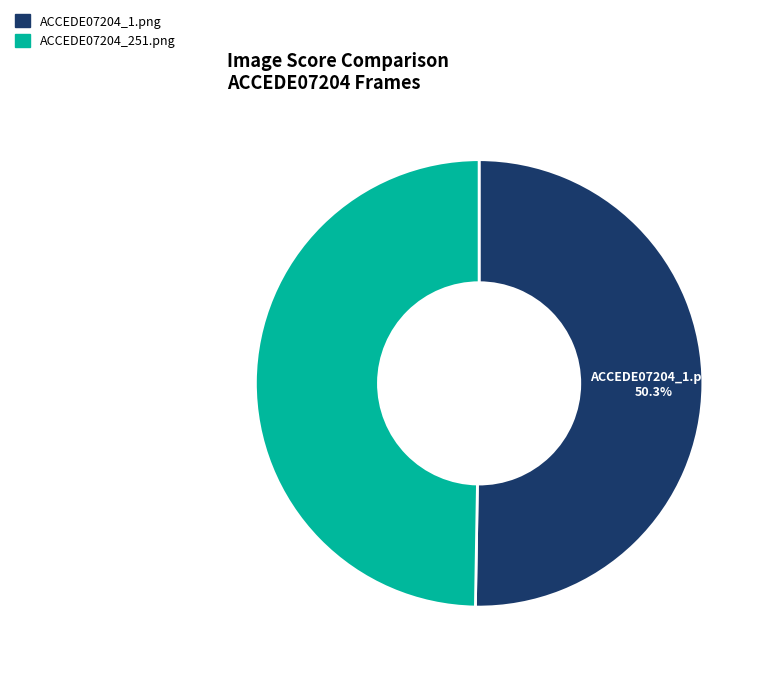

What portion of the pie excludes ACCEDE07204_1.png?

49.7%